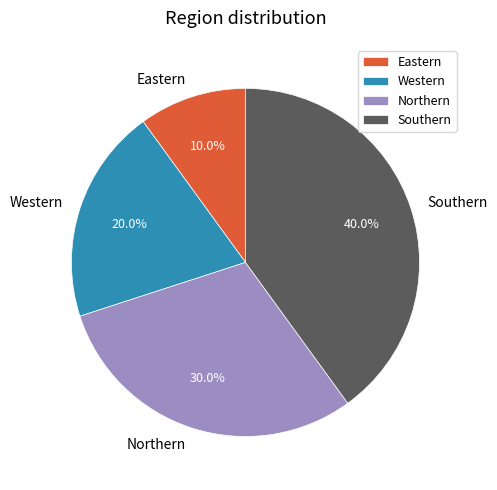

To the nearest percent, what portion does Southern represent?

40%